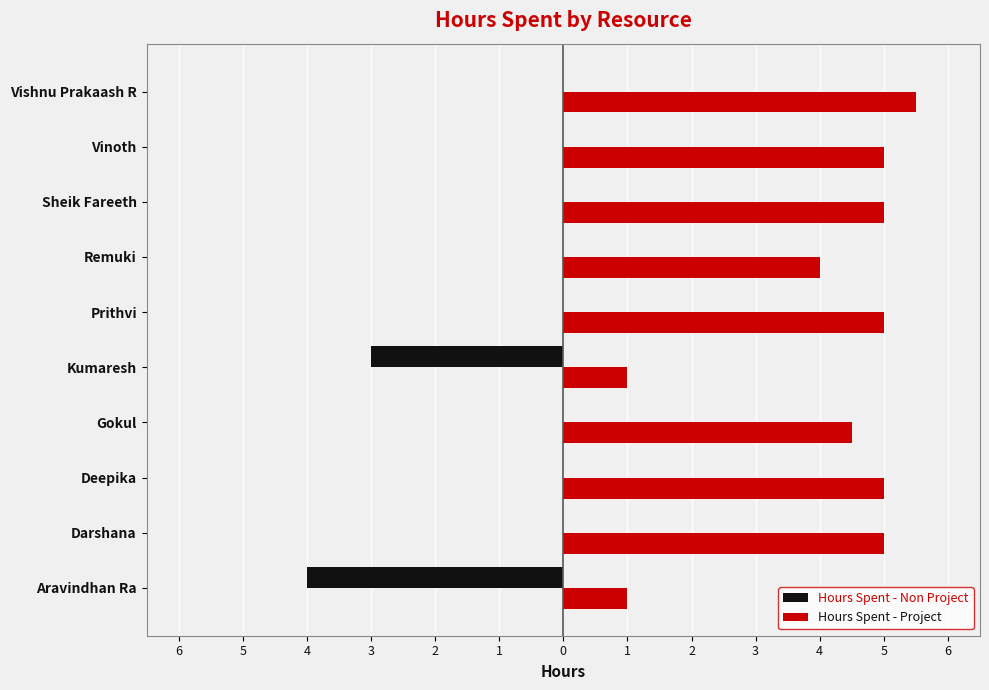

List the series in order of their peak value, lowest first.

Hours Spent - Non Project, Hours Spent - Project